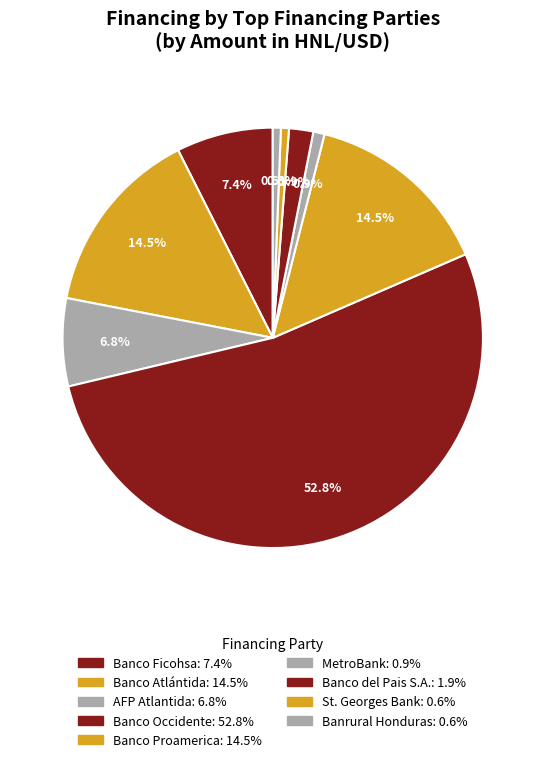

To the nearest percent, what is the average slice percentage?

11%